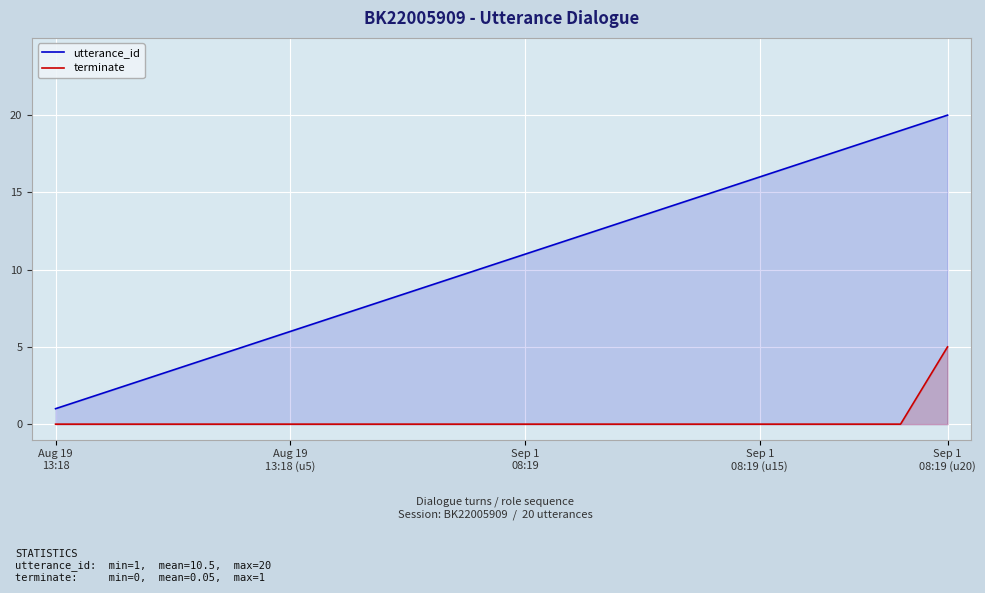

How many values in the terminate series exceed 0?

1